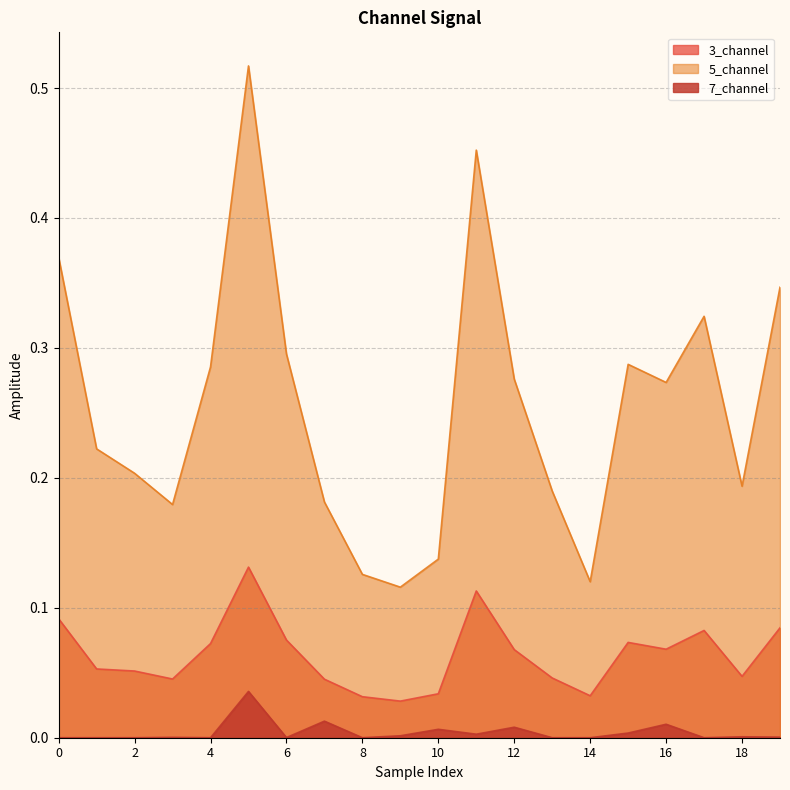

Reading left to right, extract all data points from this chart.

3_channel: 0.1	0.1	0.1	0.0	0.1	0.1	0.1	0.0	0.0	0.0	0.0	0.1	0.1	0.0	0.0	0.1	0.1	0.1	0.0	0.1
5_channel: 0.4	0.2	0.2	0.2	0.3	0.5	0.3	0.2	0.1	0.1	0.1	0.5	0.3	0.2	0.1	0.3	0.3	0.3	0.2	0.3
7_channel: 0.0	0.0	0.0	0.0	0.0	0.0	0.0	0.0	0.0	0.0	0.0	0.0	0.0	0.0	0.0	0.0	0.0	0.0	0.0	0.0